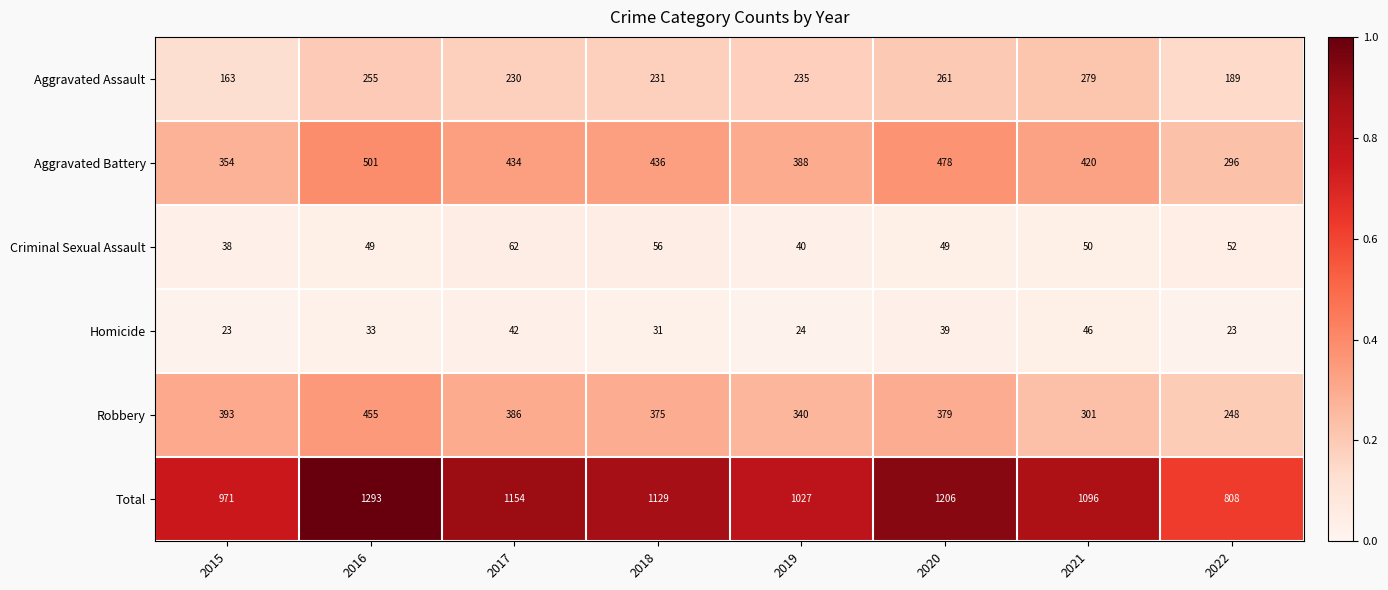

The value of Robbery at 2016 is 455. True or false?

True